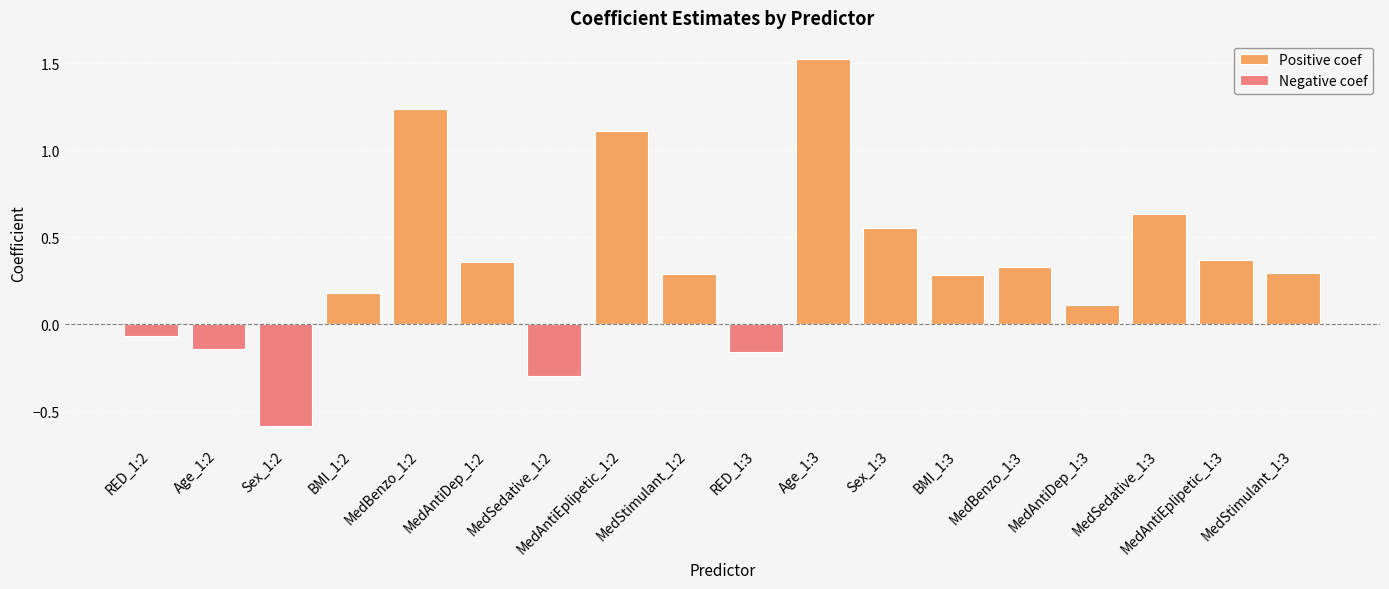

How many groups of bars are there?

18